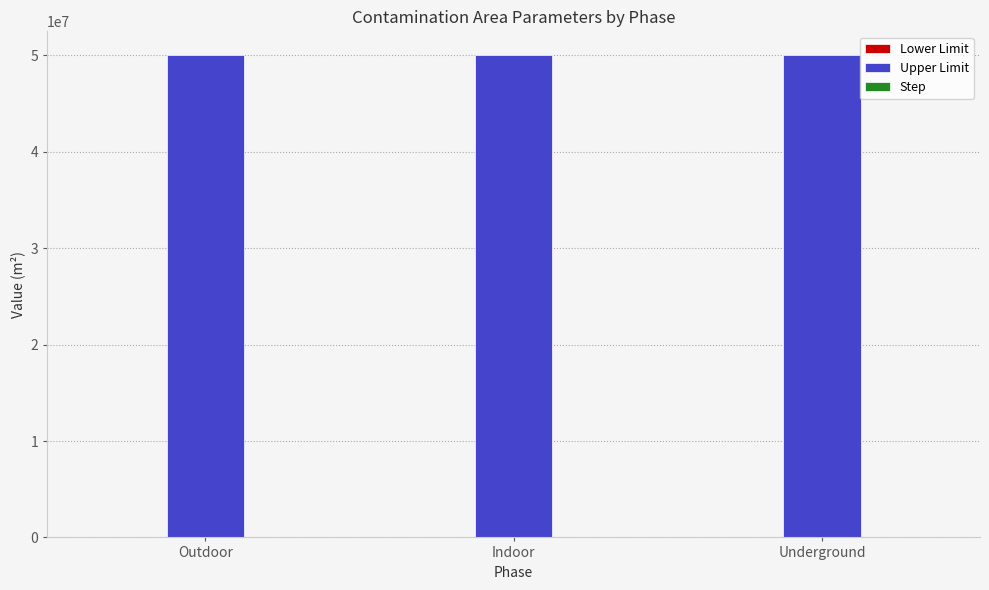

The value of Upper Limit at Underground is 34258394. True or false?

False